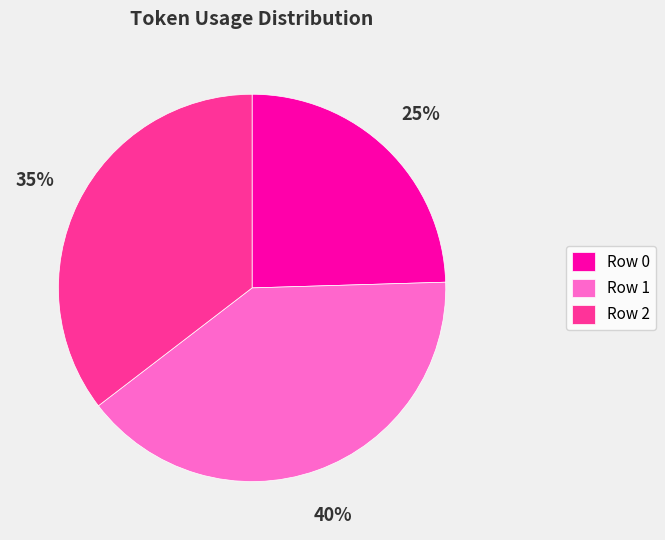

Between Row 0 and Row 2, which is larger?

Row 2